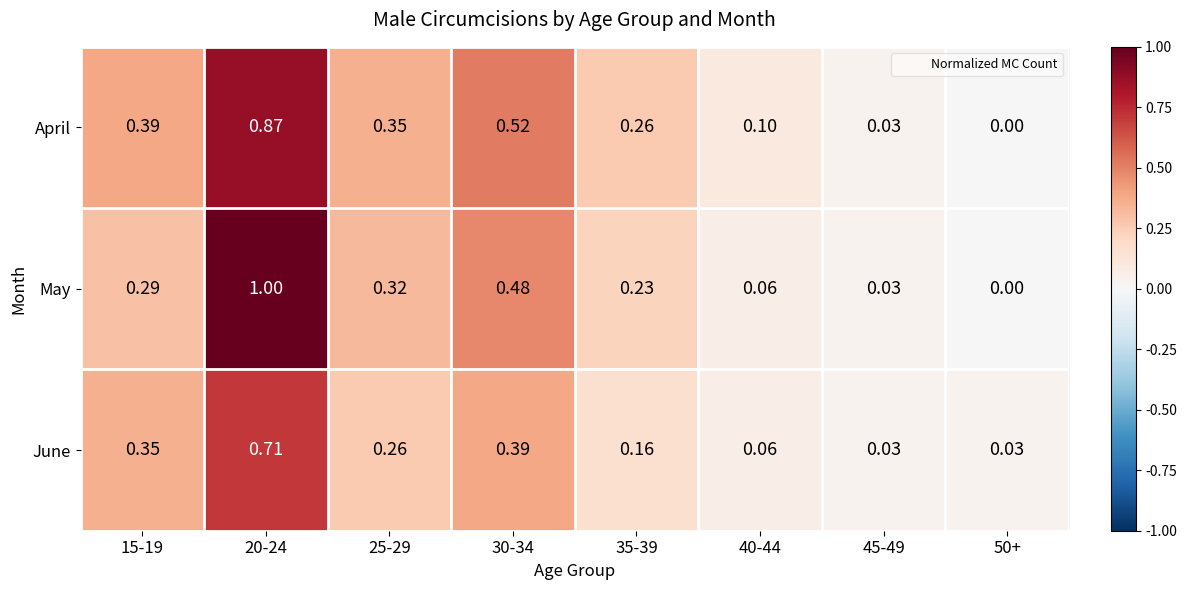

How many values in the April series exceed 0?

7